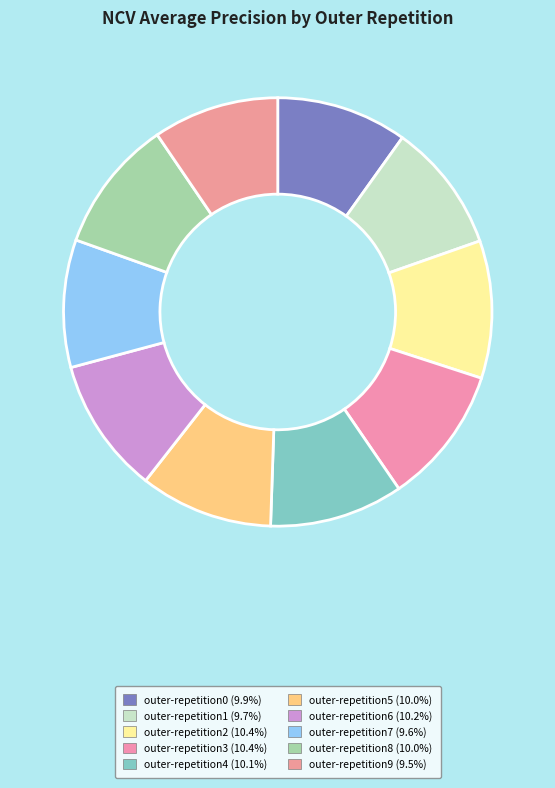

Count the number of slices in the pie.

10